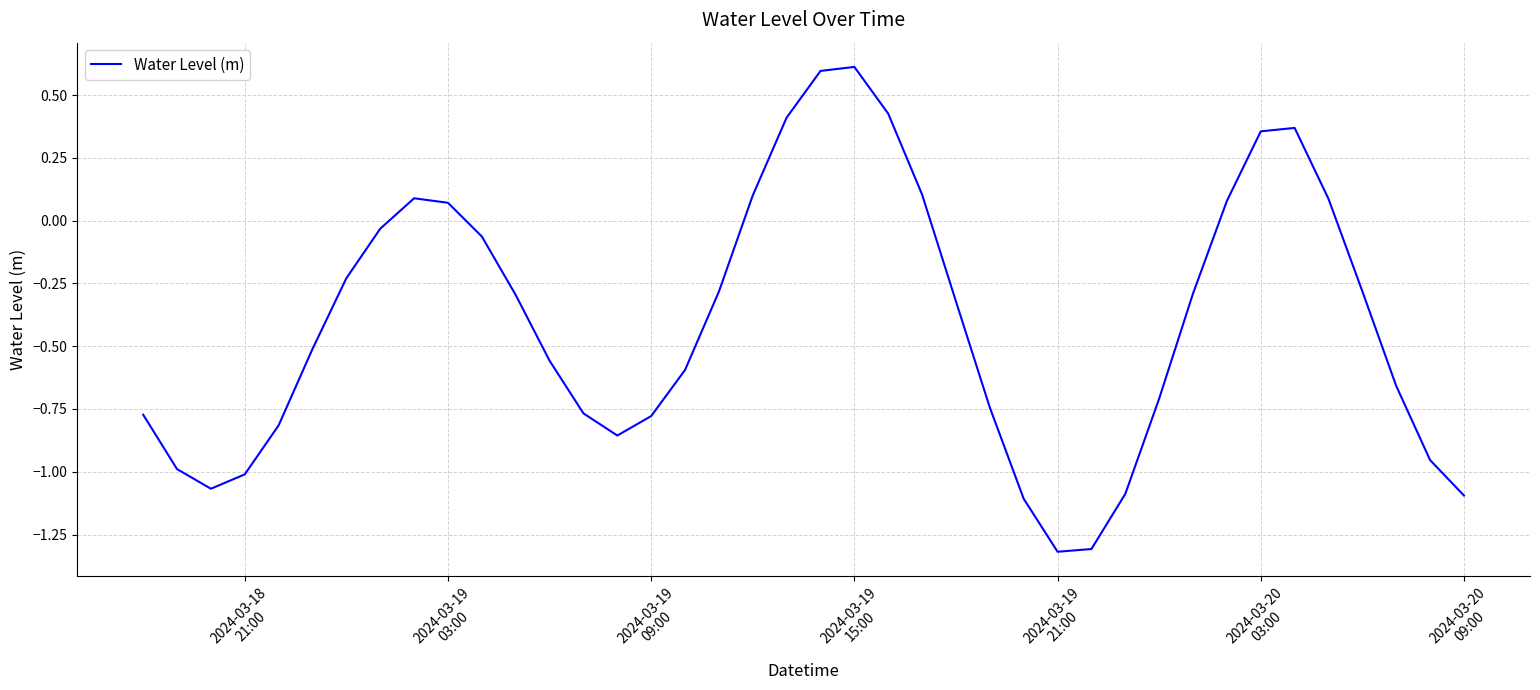

What is the difference between the maximum and minimum values?

1.9